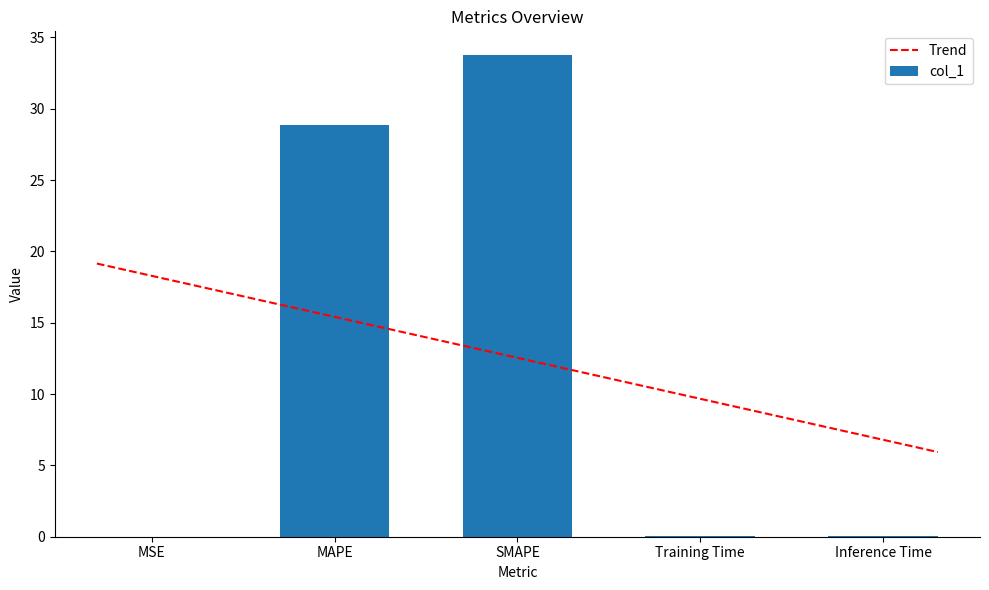

The chart shows a value of 0.0 at MSE. True or false?

True